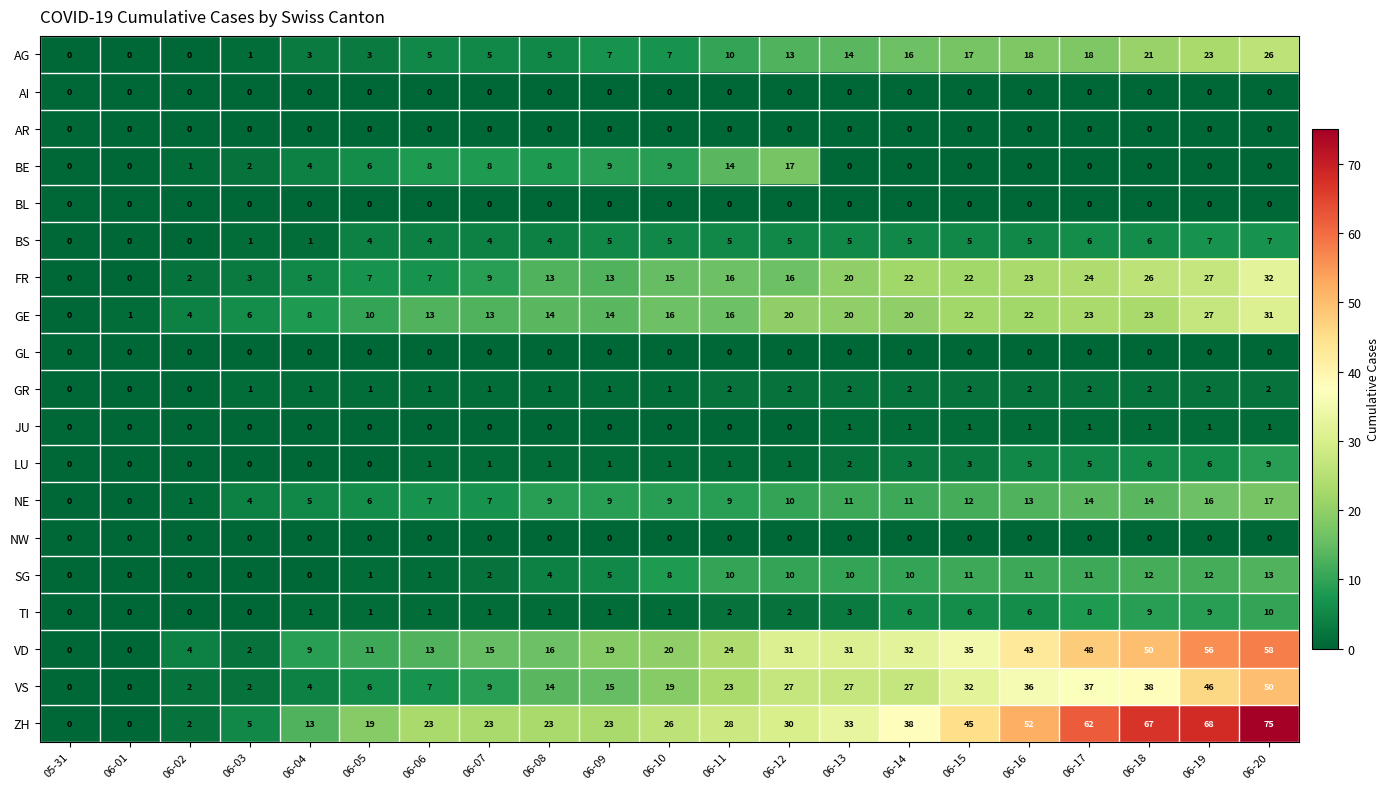

Which series has the largest total across all categories?

ZH